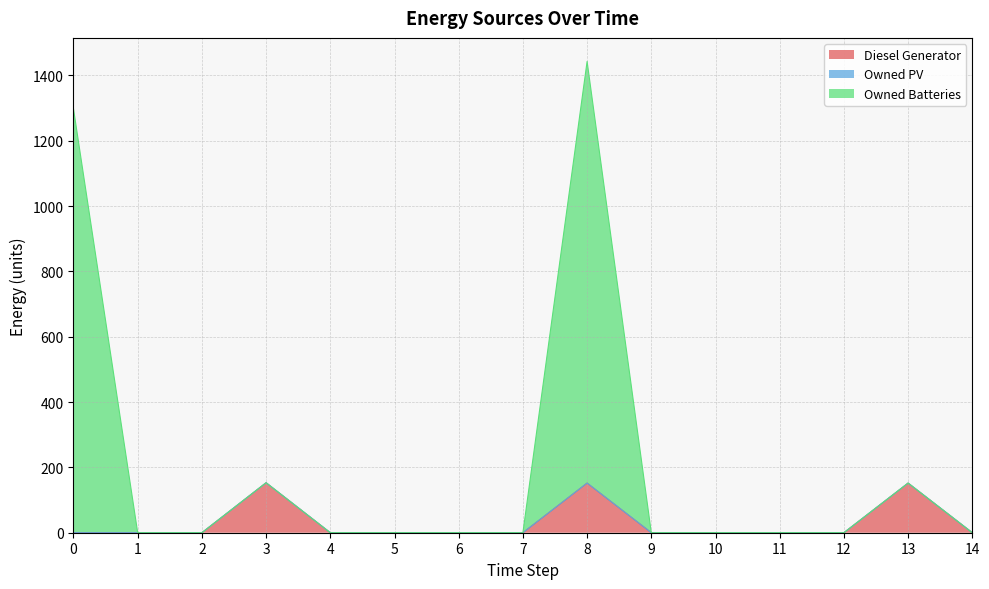

What is the average value of the Diesel Generator series?

30